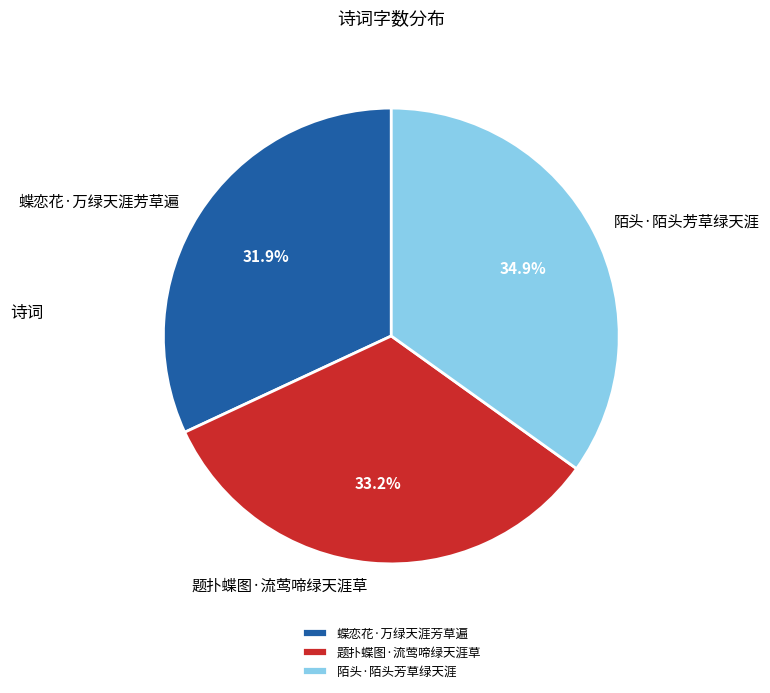

Is it true that 蝶恋花·万绿天涯芳草遍 is 32% of the pie?

True